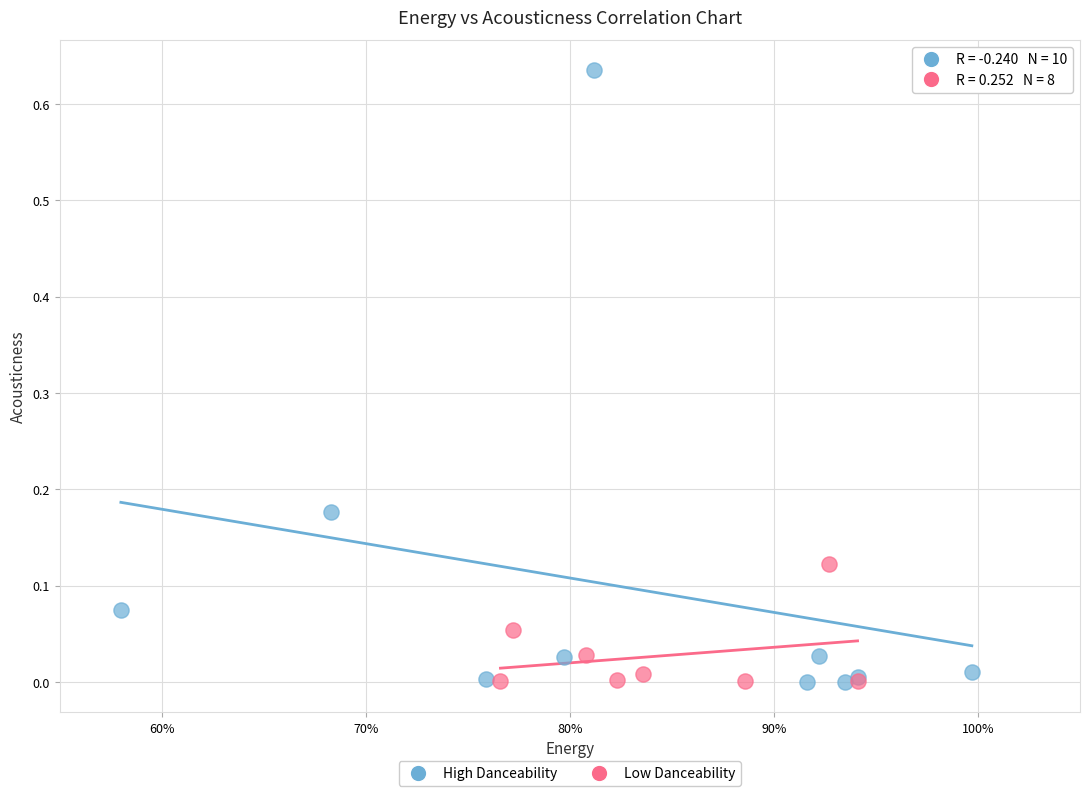

Which series has the widest spread of Y values?

High Danceability